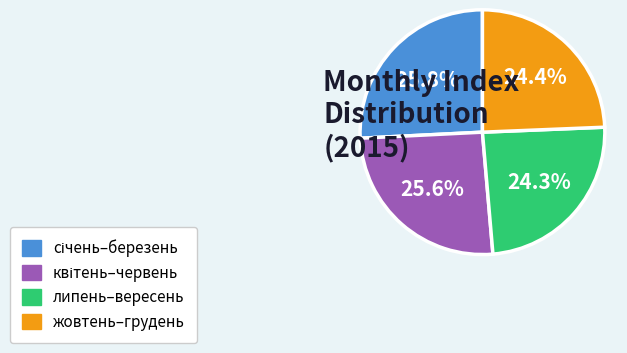

Does липень–вересень represent more than half of the total?

No